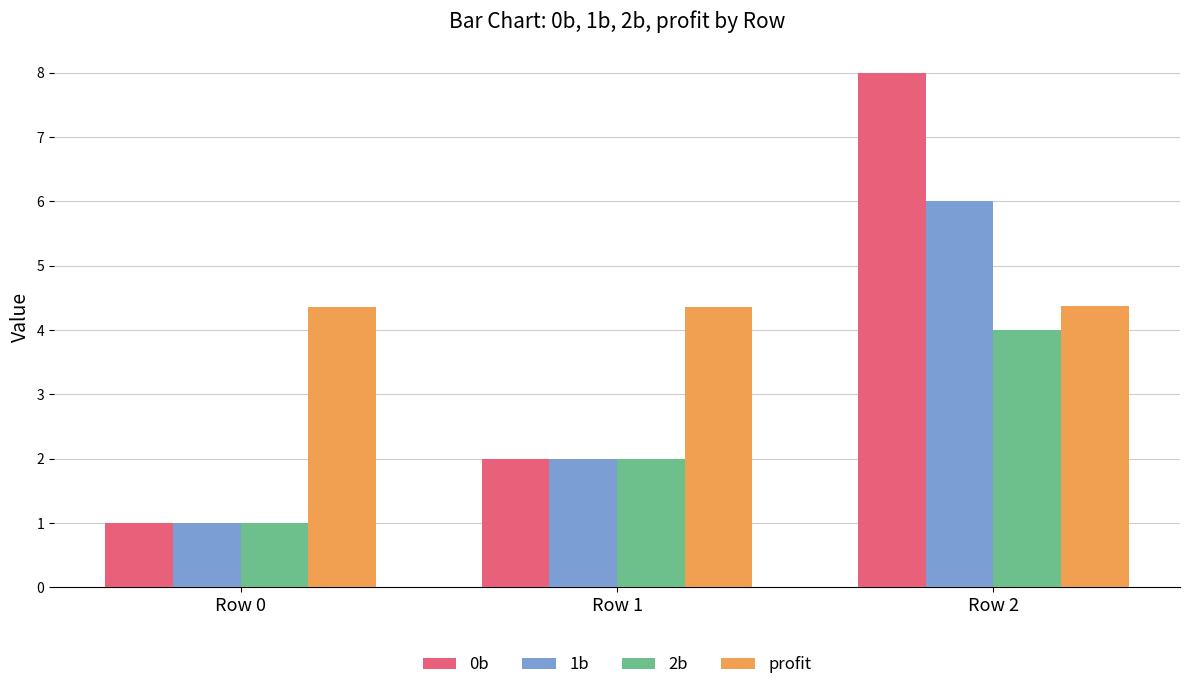

List the series in order of their peak value, highest first.

0b, 1b, profit, 2b